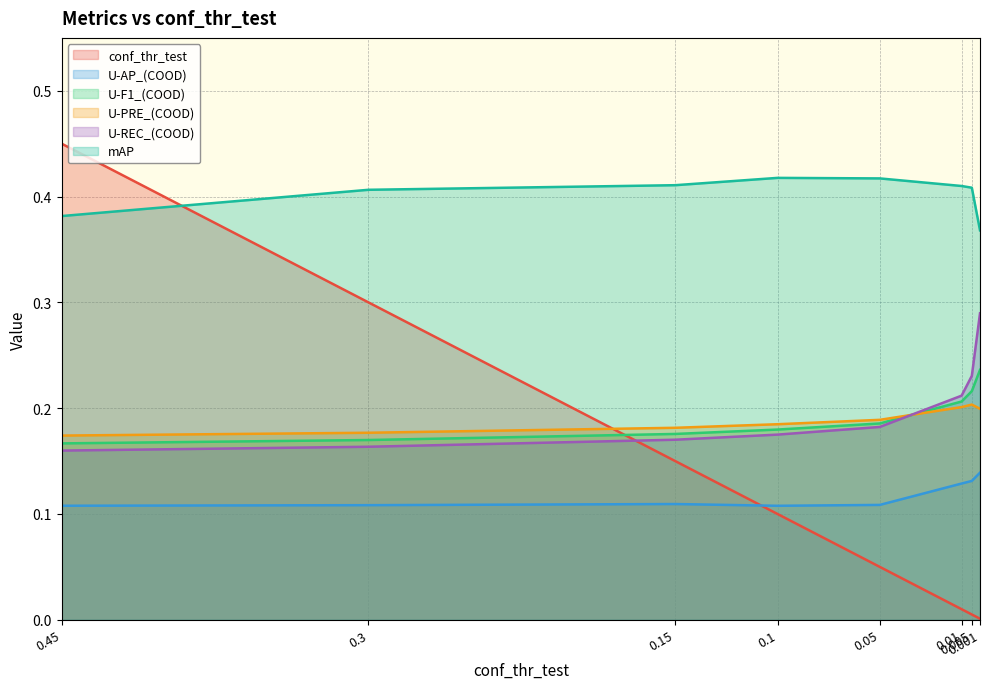

Reading left to right, transcribe all the data shown in this chart.

conf_thr_test: 0.5	0.3	0.1	0.1	0.1	0.0	0.0	0.0
U-AP_(COOD): 0.1	0.1	0.1	0.1	0.1	0.1	0.1	0.1
U-F1_(COOD): 0.2	0.2	0.2	0.2	0.2	0.2	0.2	0.2
U-PRE_(COOD): 0.2	0.2	0.2	0.2	0.2	0.2	0.2	0.2
U-REC_(COOD): 0.2	0.2	0.2	0.2	0.2	0.2	0.2	0.3
mAP: 0.4	0.4	0.4	0.4	0.4	0.4	0.4	0.4